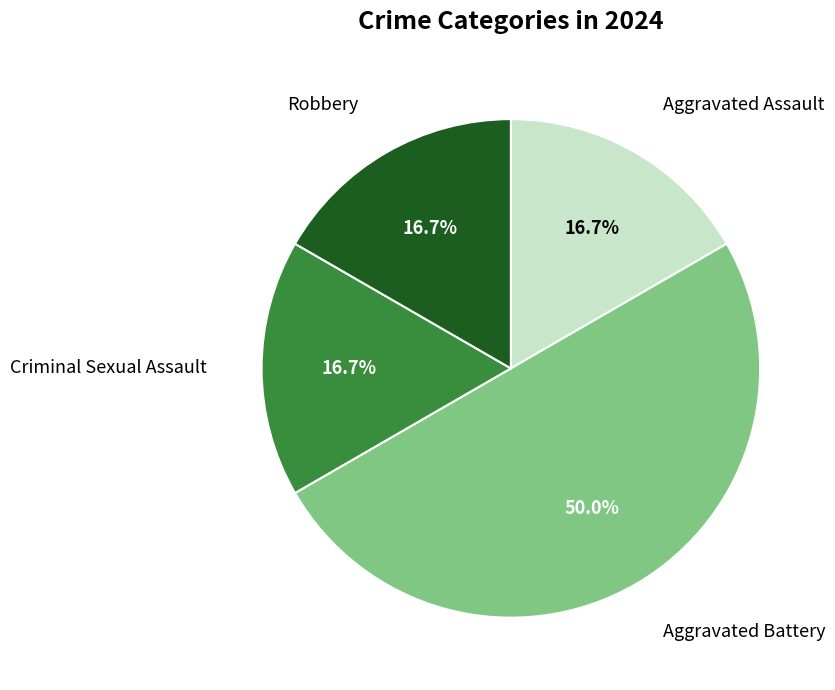

Count the number of slices in the pie.

4